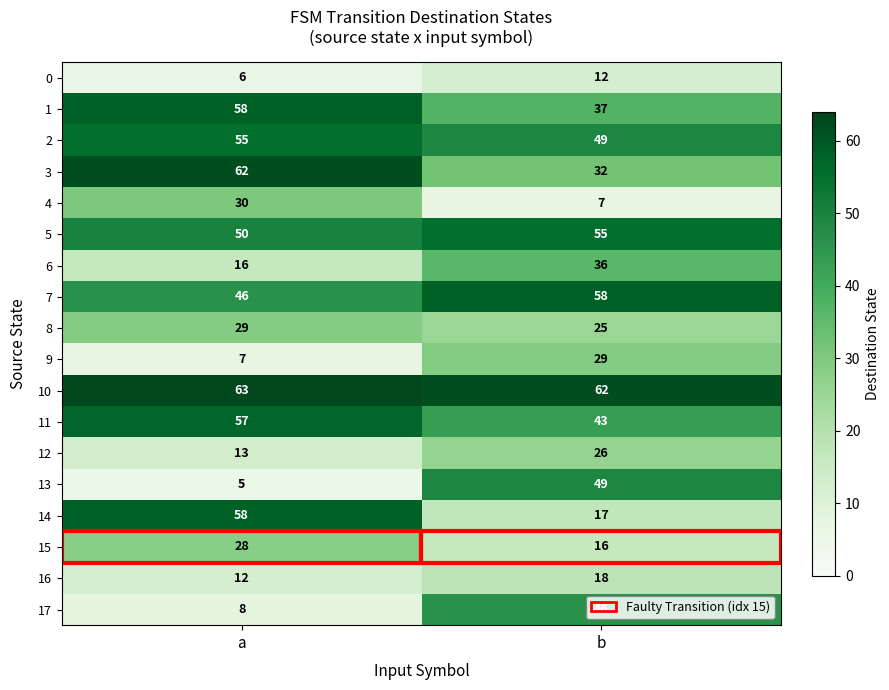

Which series changed the most between a and b?

13